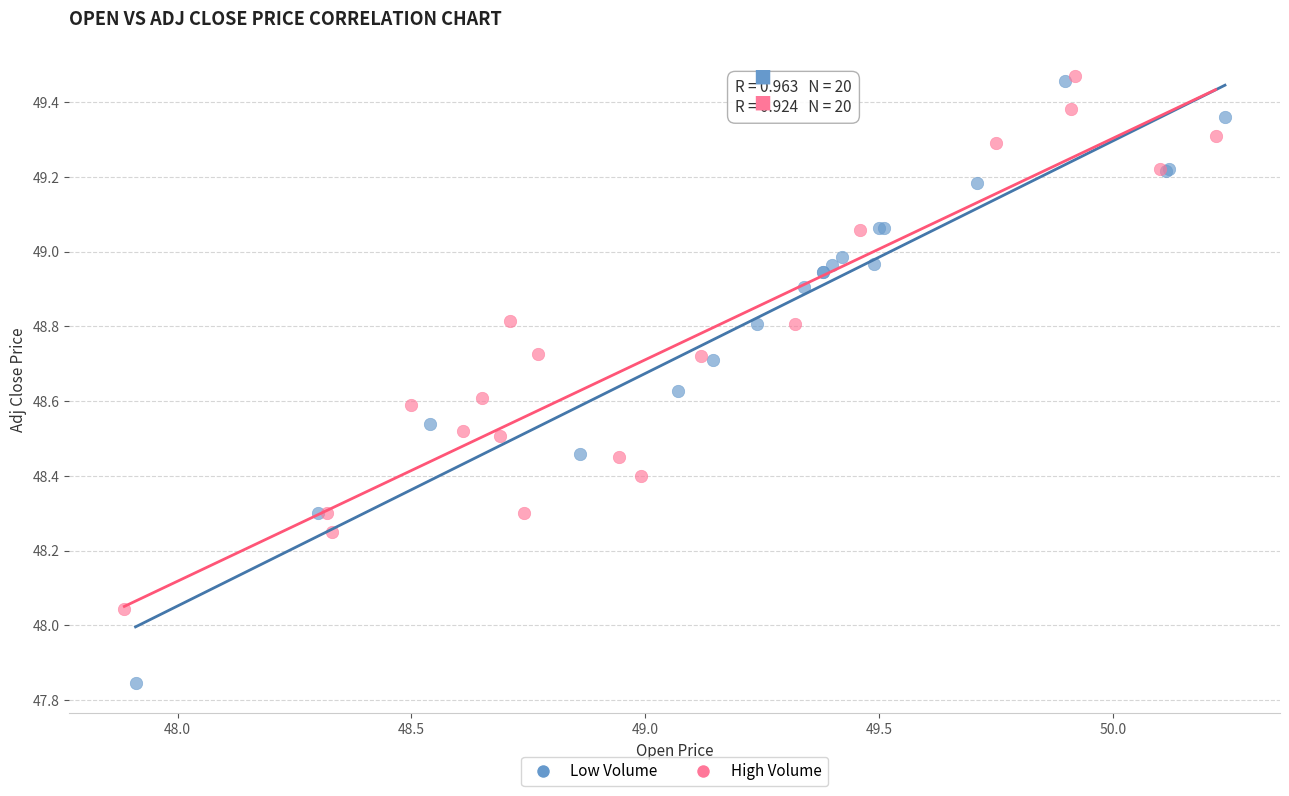

Which series has the widest spread of Y values?

Low Volume